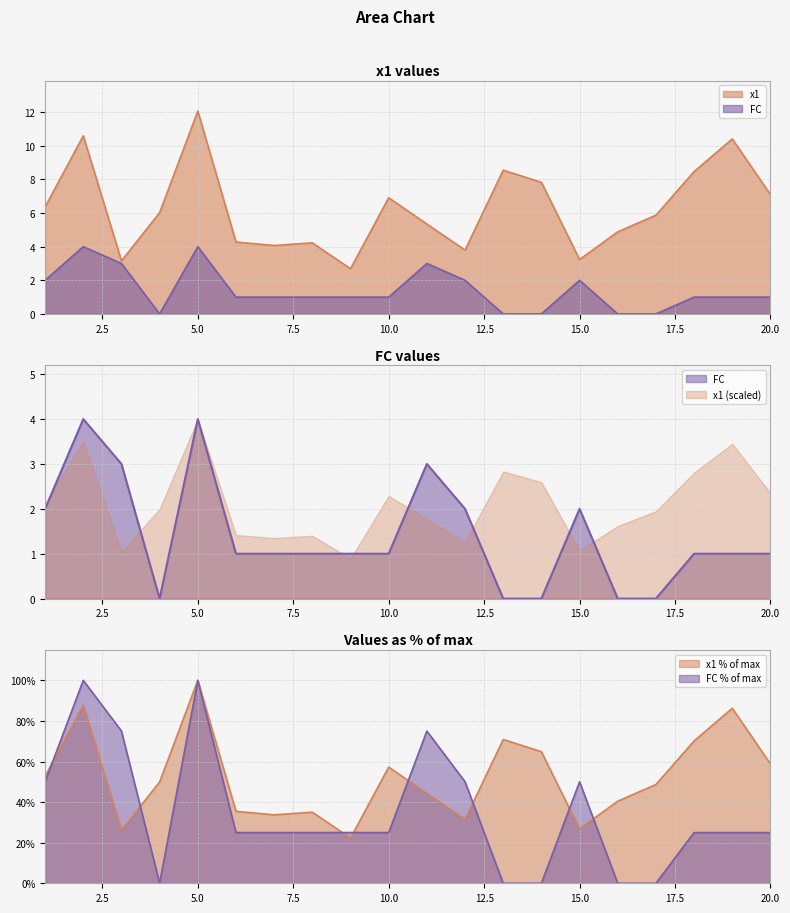

How many values in the x1 series exceed 6?

10